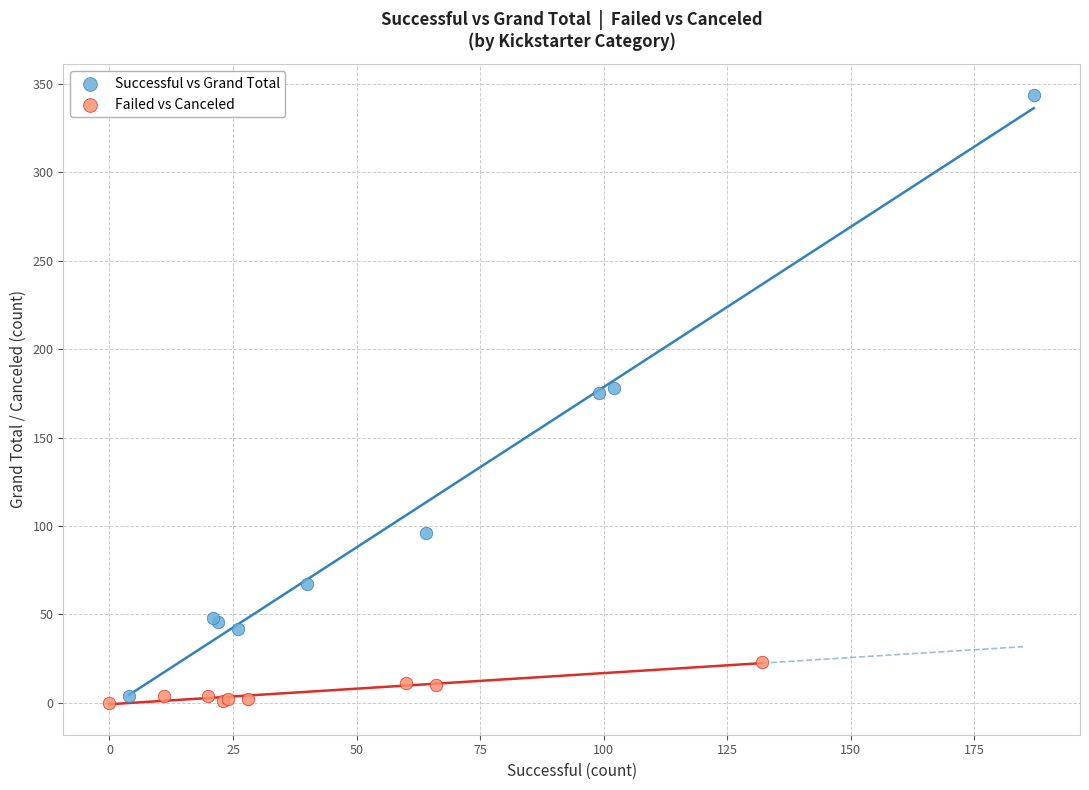

Which series has the largest Y range (max minus min)?

Successful vs Grand Total